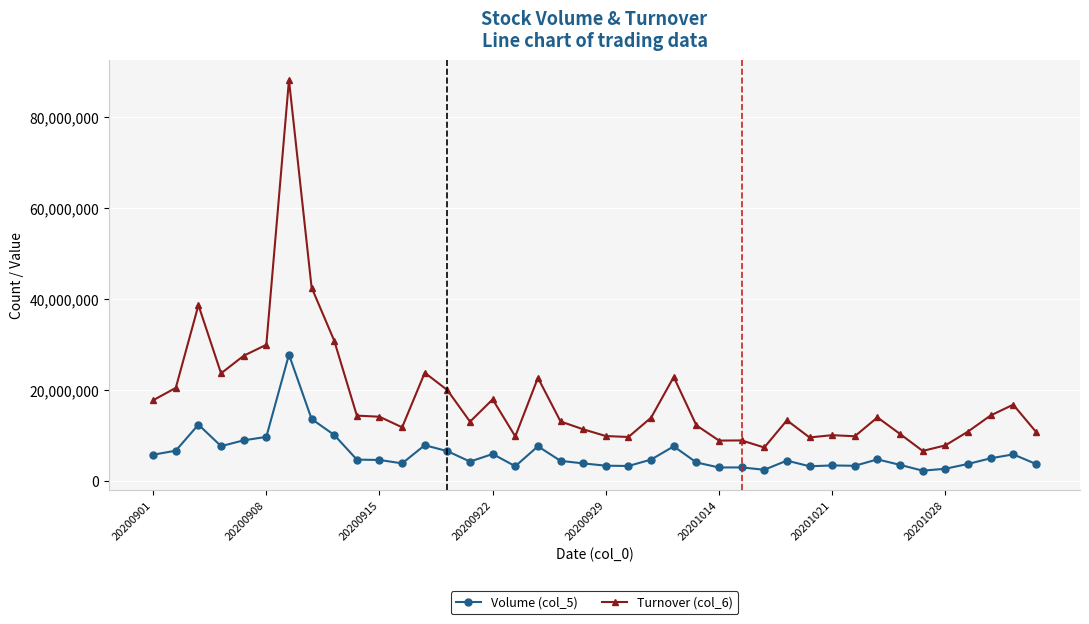

What is the average value of the Turnover (col_6) series?

17989086